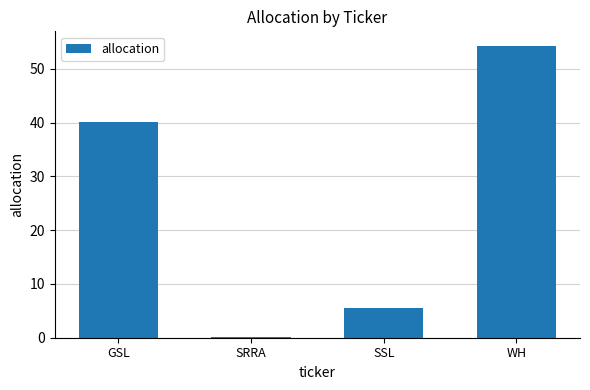

Between SSL and WH, which is larger?

WH